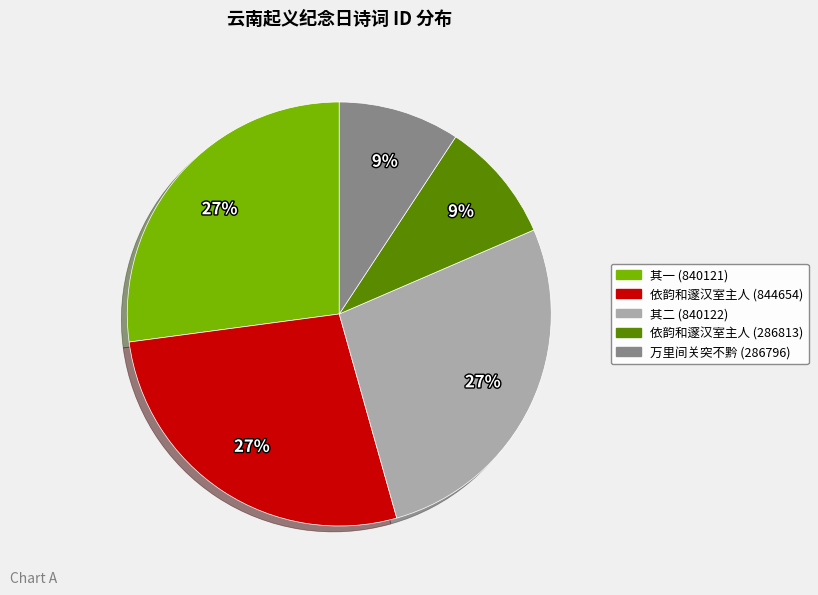

Is there a majority slice in this chart?

No